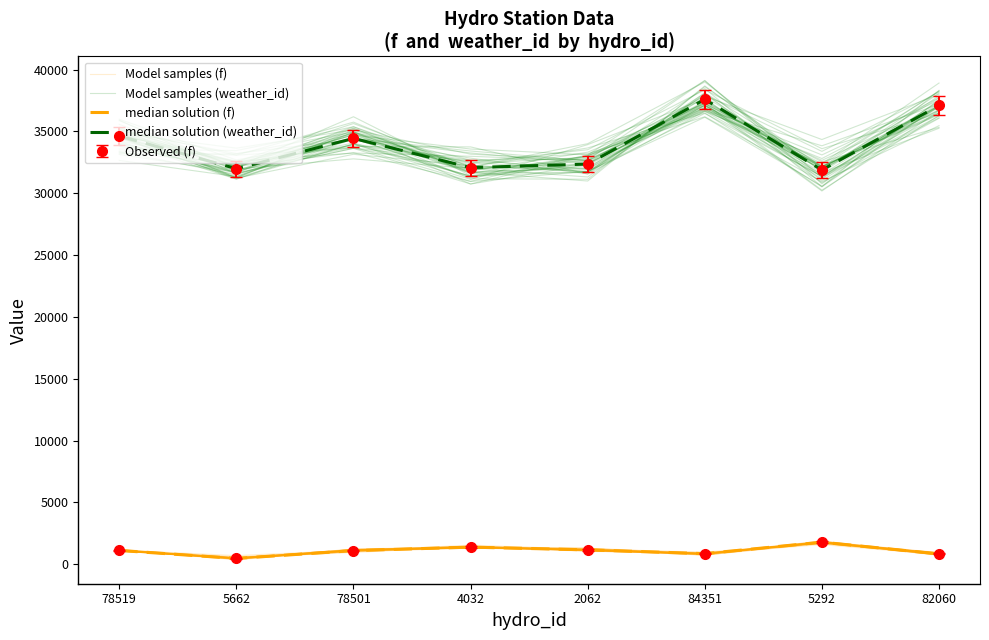

At 4032, list the series in order from largest to smallest.

Model samples (weather_id), median solution (weather_id), Model samples (f), median solution (f)